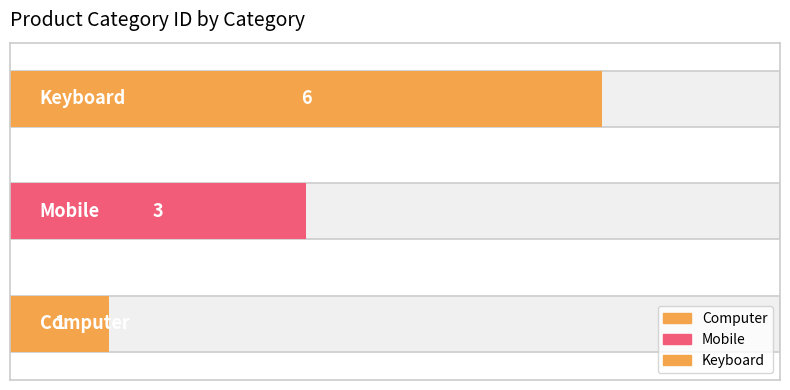

At which label does the data first exceed 3?

Keyboard